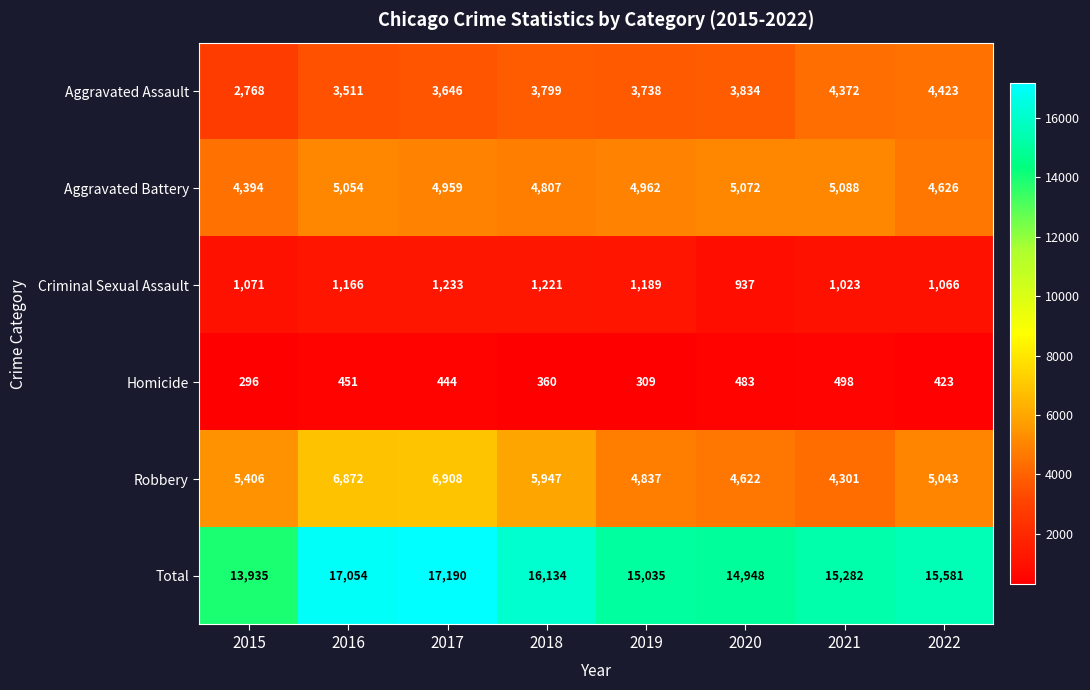

What is the difference between the maximum and minimum values in the Criminal Sexual Assault series?

296